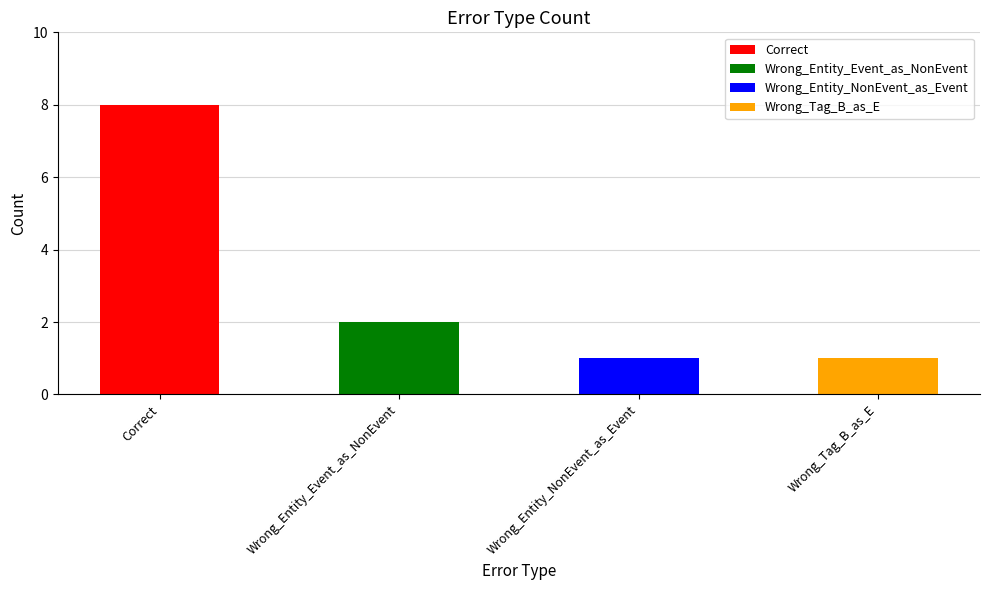

What position from the right is Wrong_Tag_B_as_E?

1